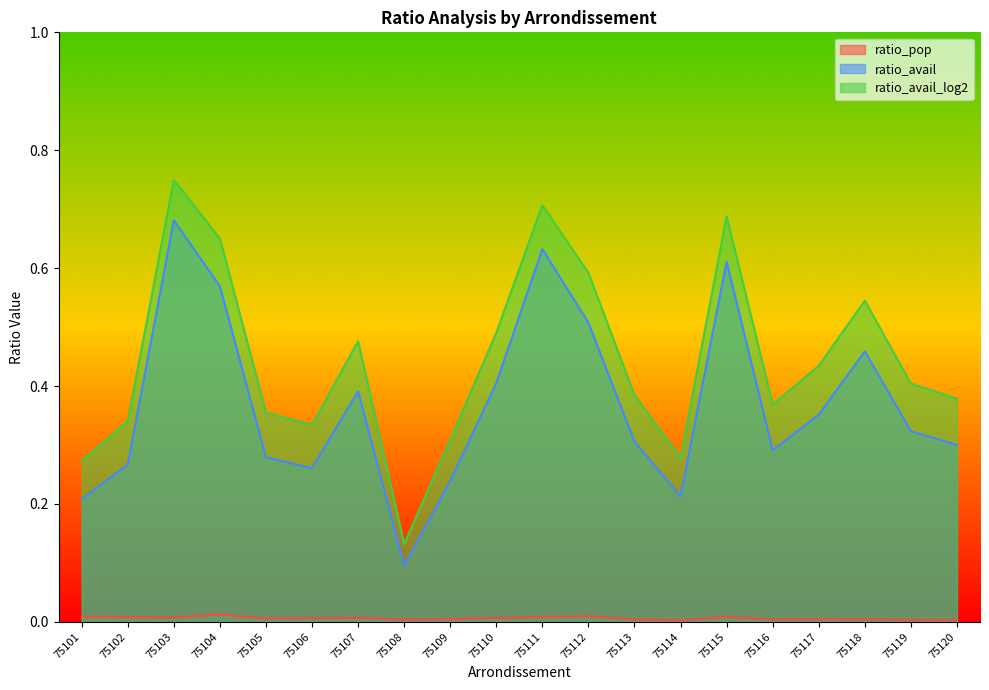

Rank the series by their average value, from highest to lowest.

ratio_avail_log2, ratio_avail, ratio_pop